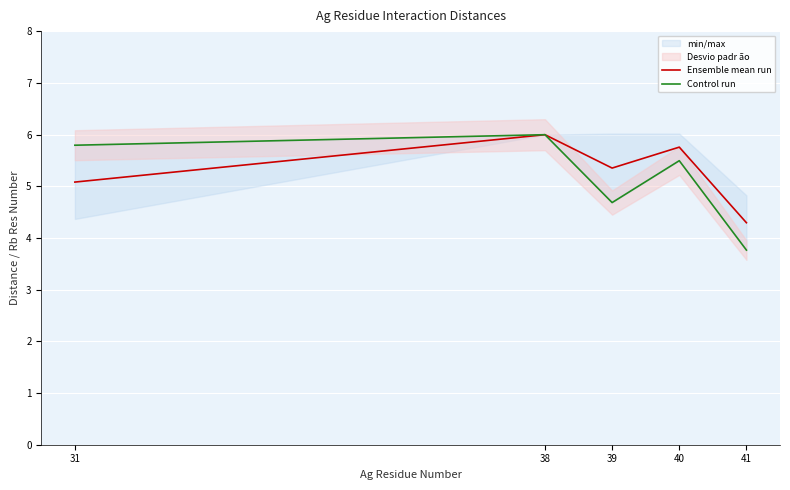

At which category is the sum across all series the highest?

38